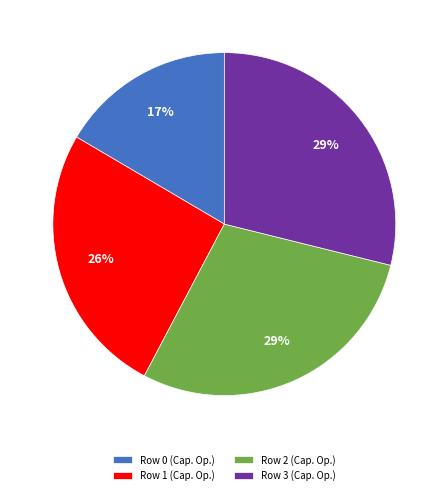

How many slices are in this pie chart?

4